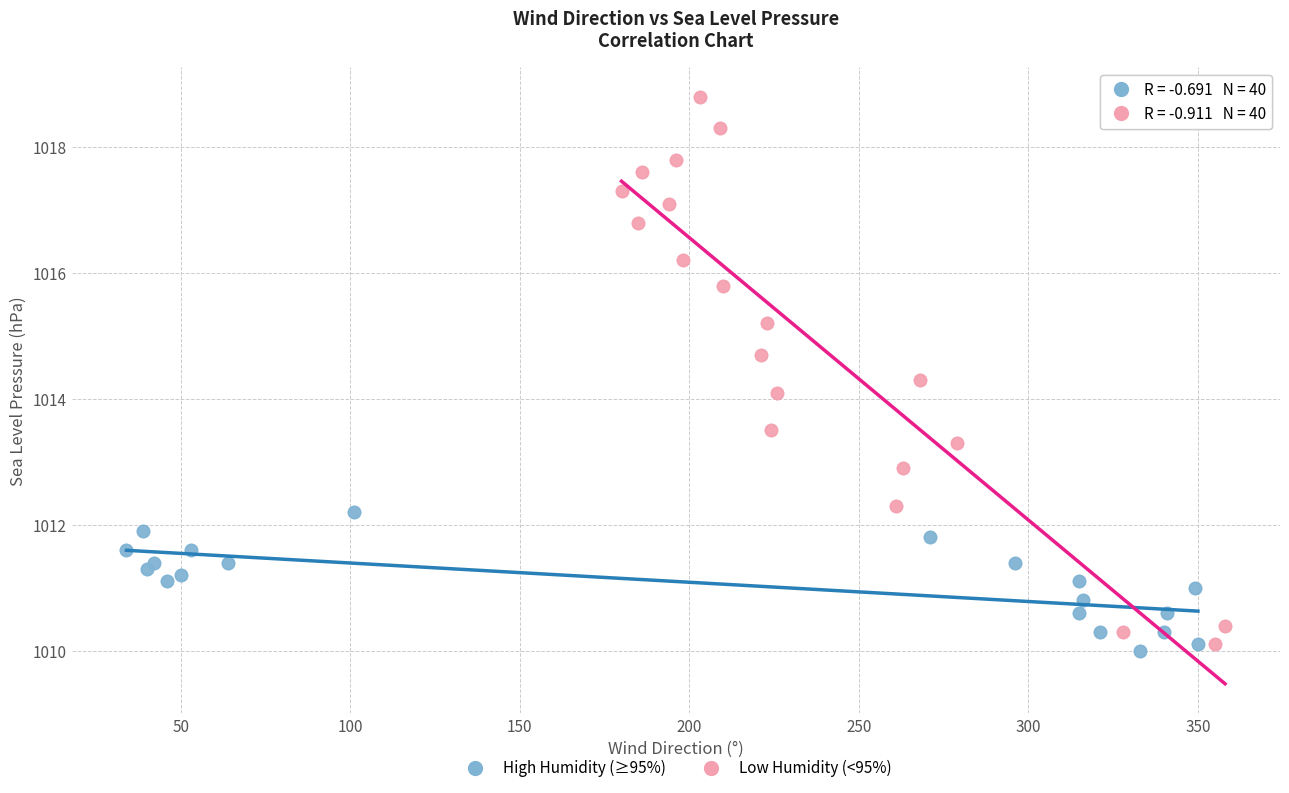

Which series reaches the minimum Y coordinate?

High Humidity (≥95%)